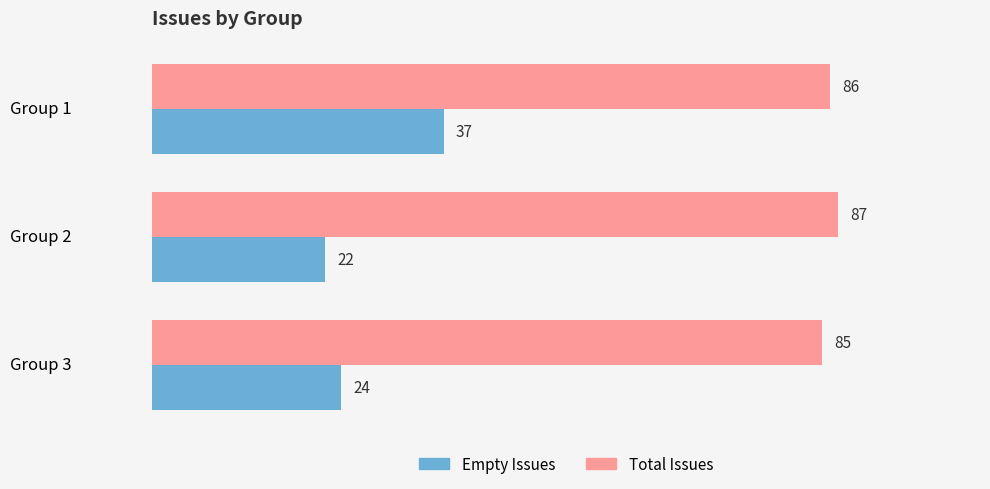

What is the total value across all series at Group 1?

123